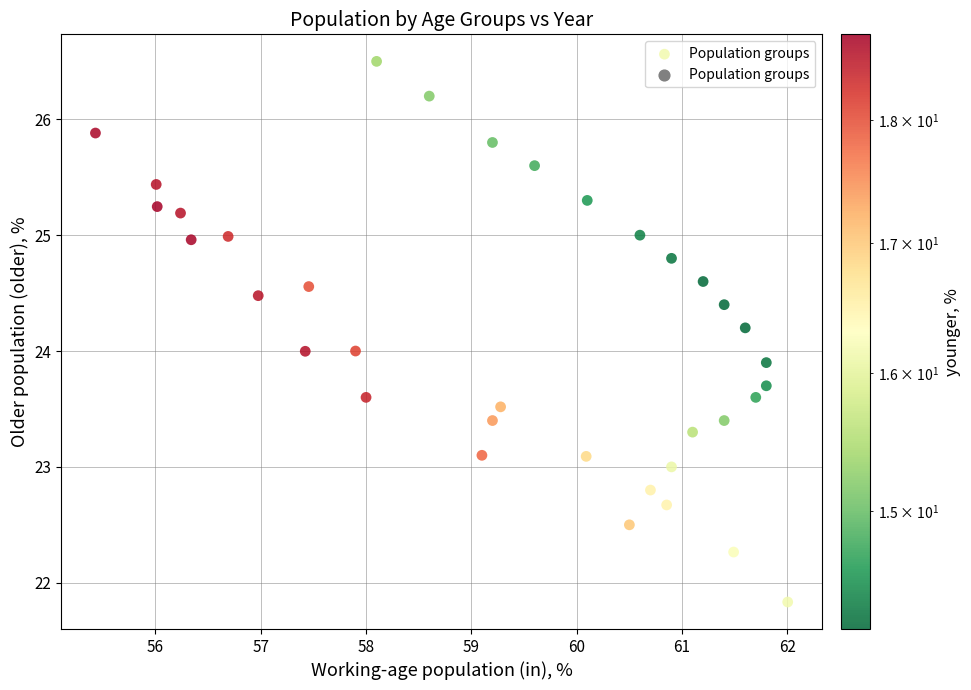

What is the range of Y values (max minus min)?

4.7